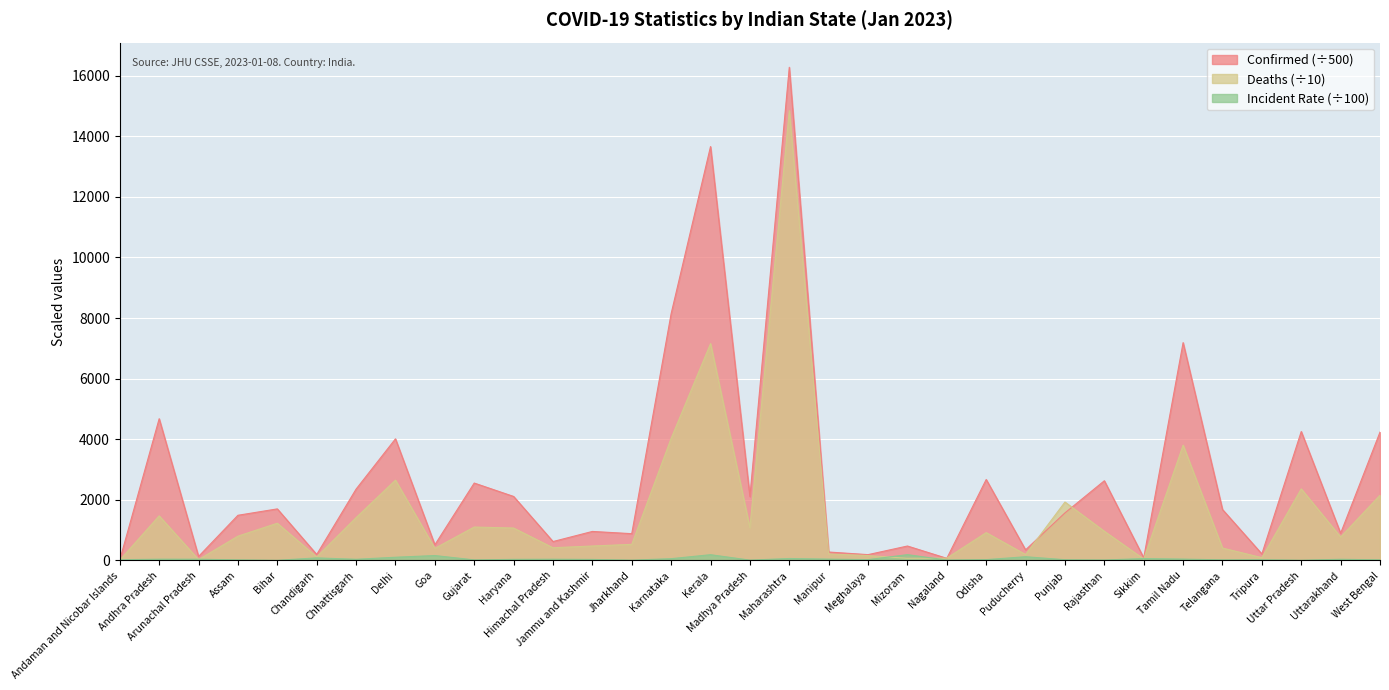

How many times do Incident Rate and Confirmed (scaled) cross each other?

1